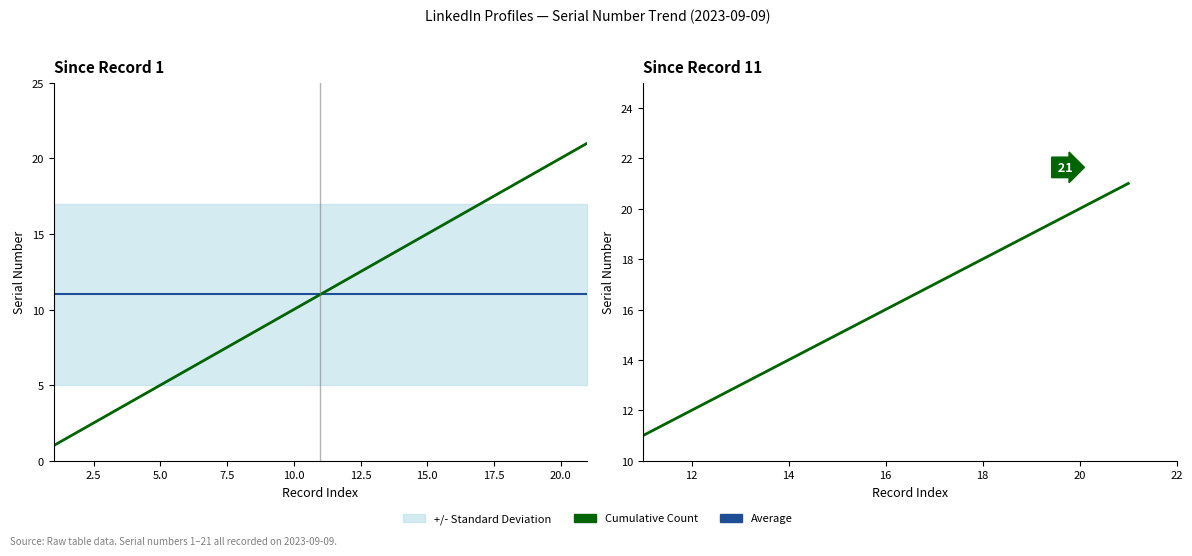

Where is the data nearest to the value 11?

11